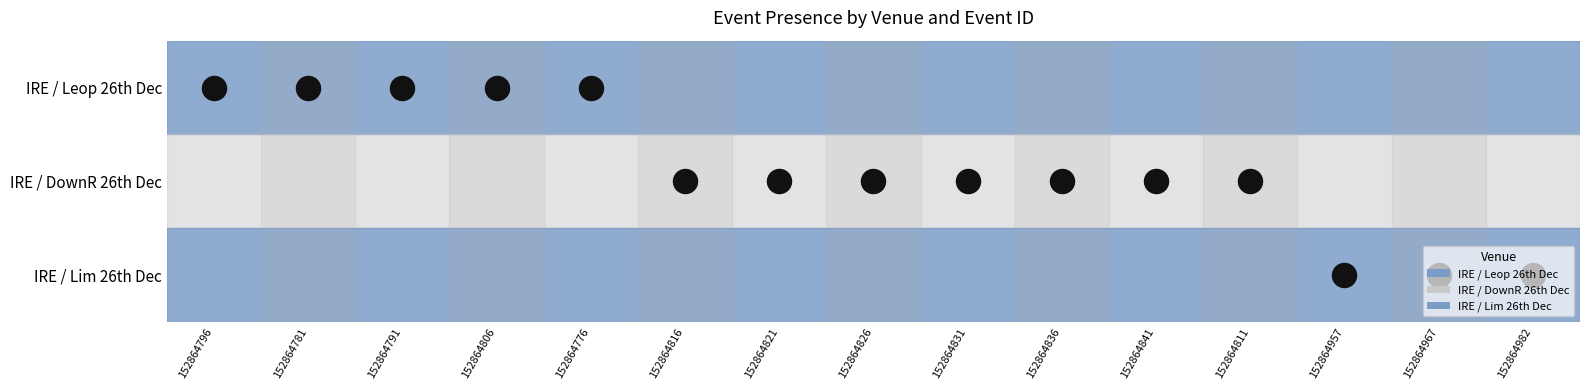

Is it true that IRE / DownR 26th Dec equals 1 at 5?

True